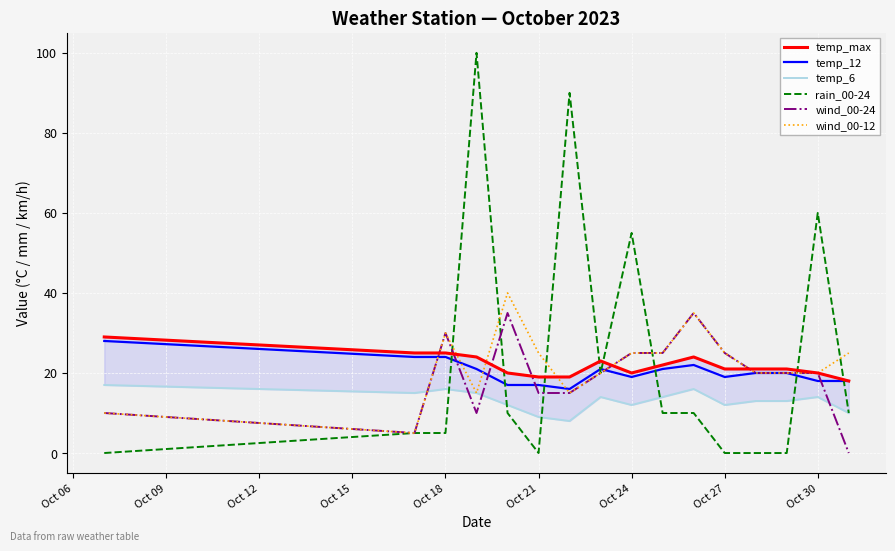

True or false: wind_00-12 and rain_00-24 intersect in this chart.

True